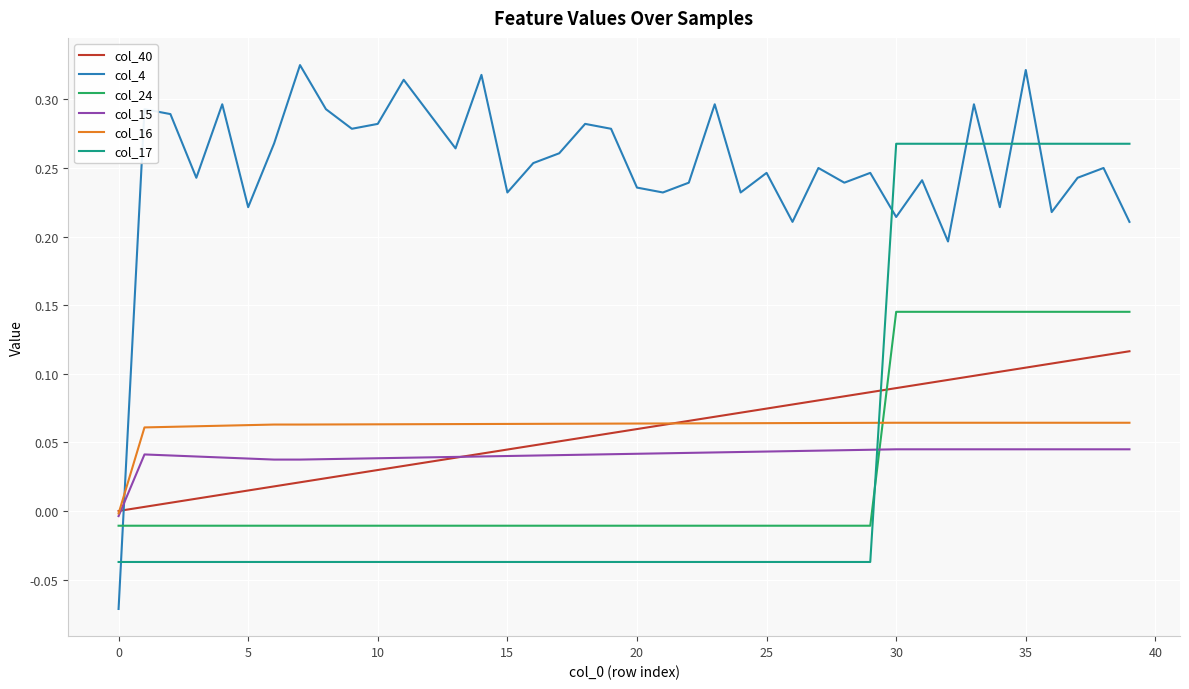

How many series are shown in this chart?

6